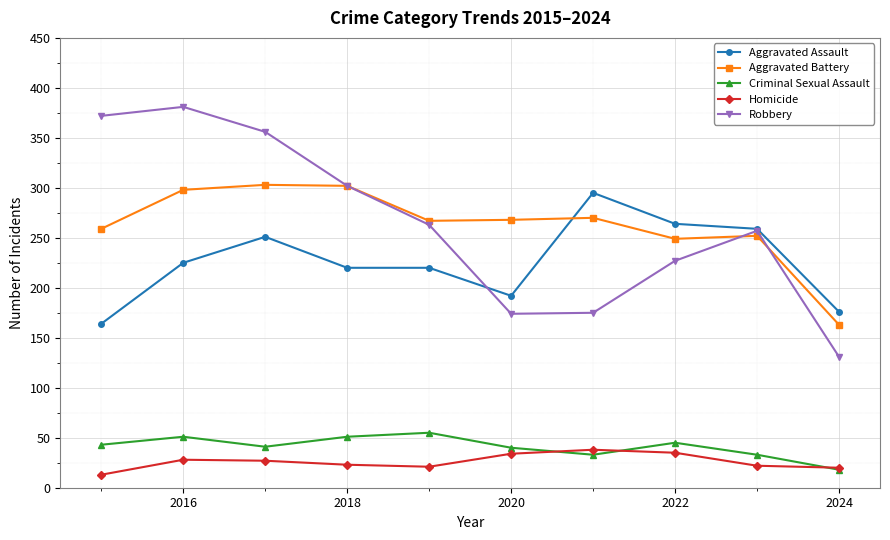

True or false: Homicide and Aggravated Assault cross at least once.

False